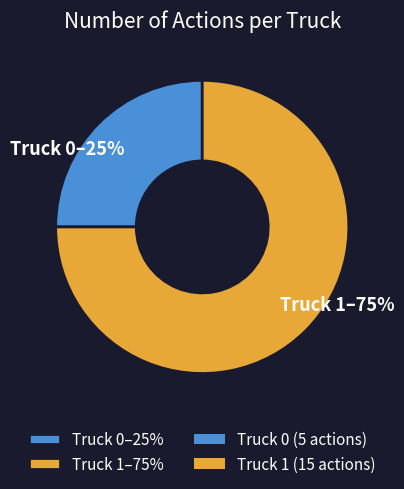

What is the majority slice?

Truck 1